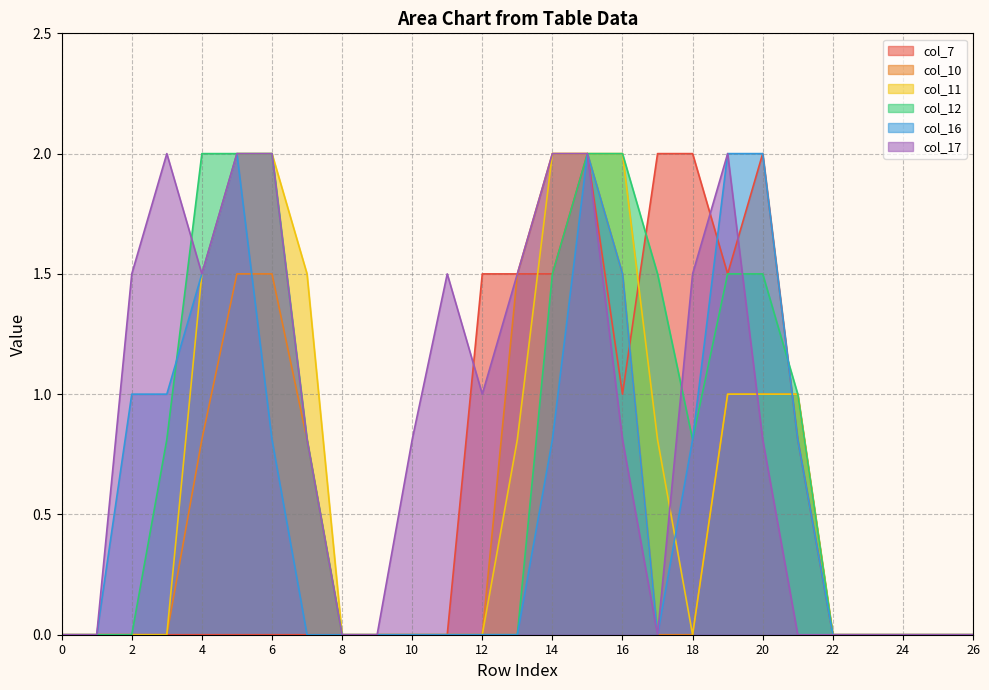

In col_17, how many points are higher than both neighbors (excluding endpoints)?

3